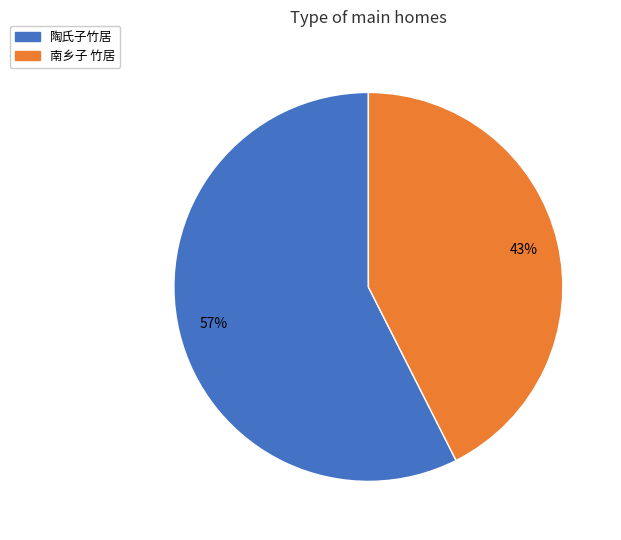

Is it true that 陶氏子竹居 is 66% of the pie?

False